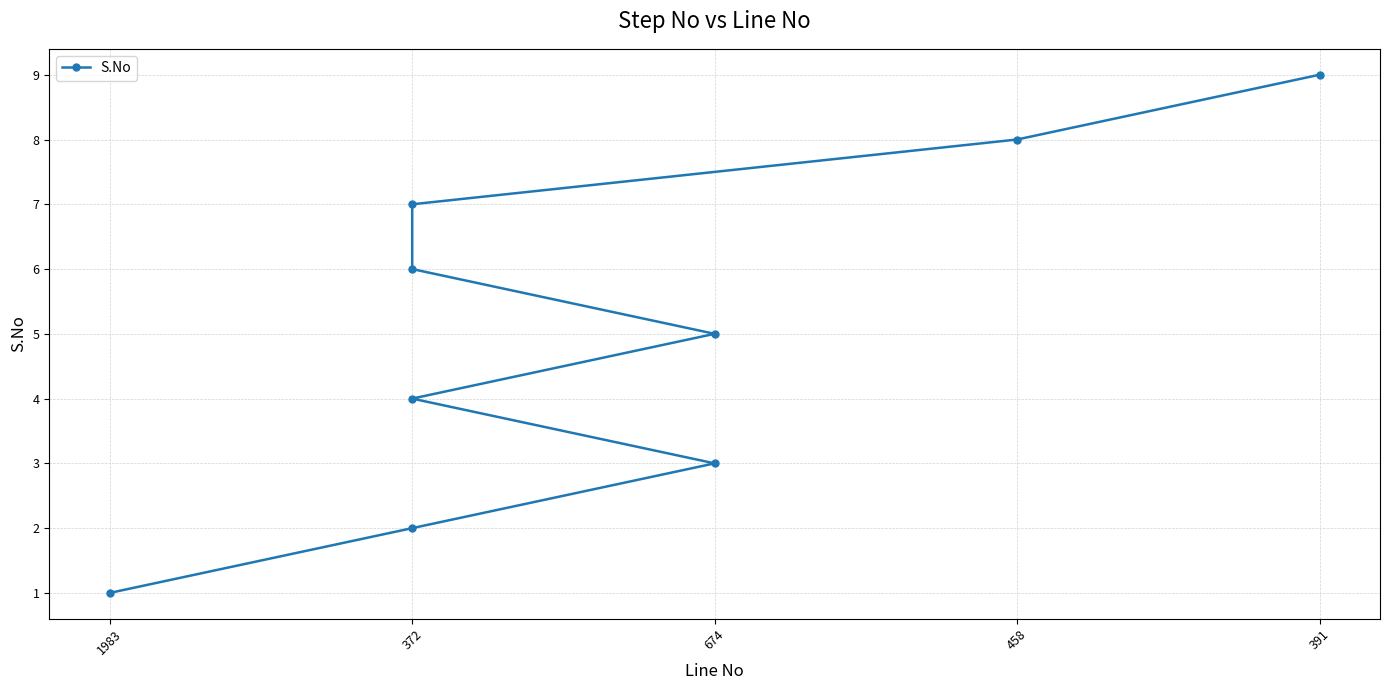

How many lines are shown in the chart?

1